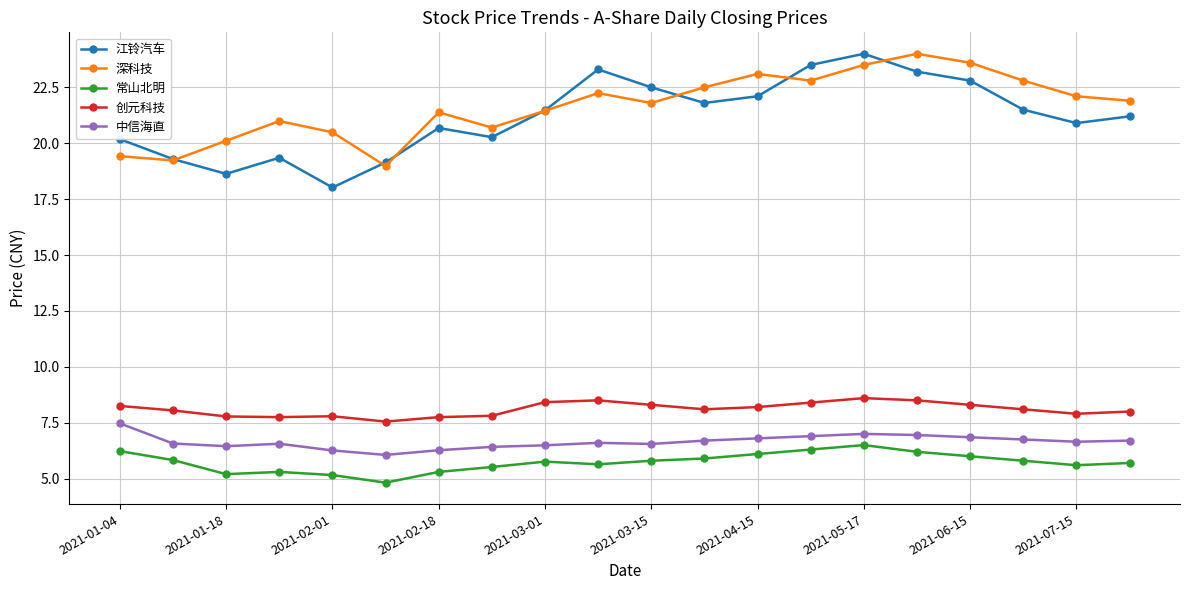

What is the value of the 常山北明 point at the 19th from the left?

5.6